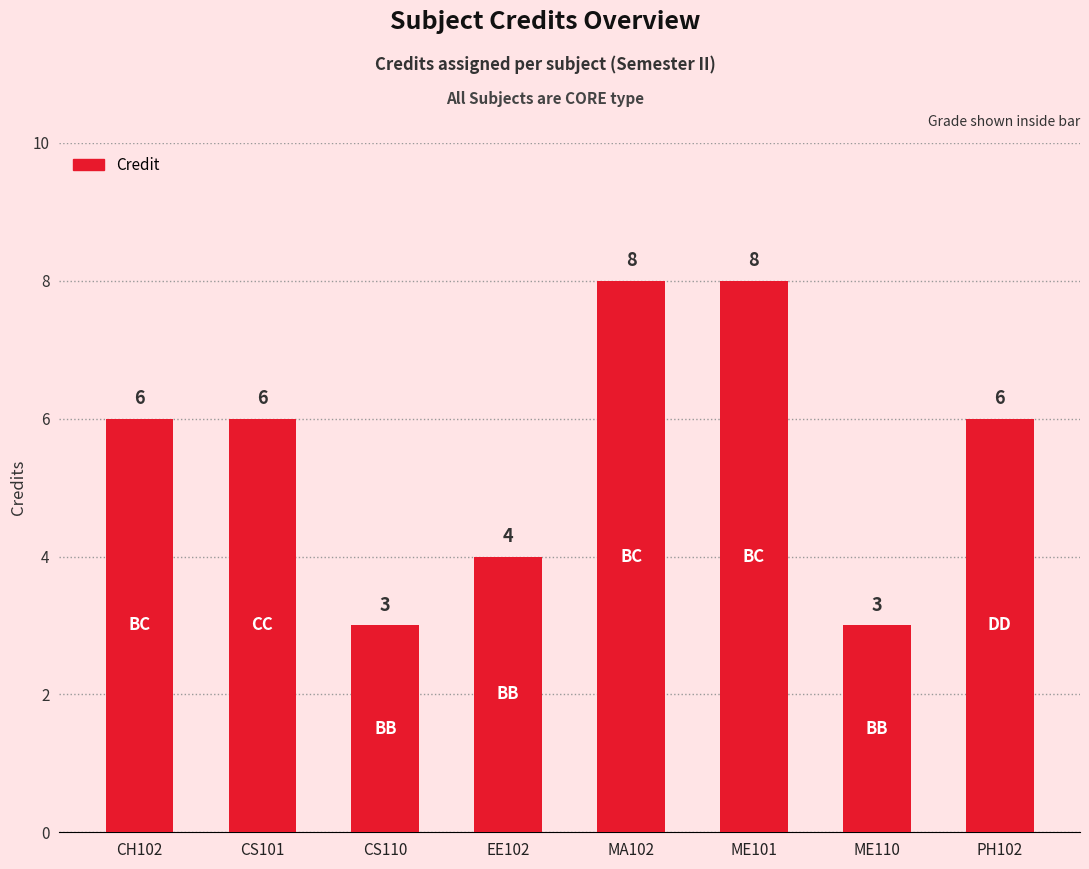

What is the label of the 7th bar from the right?

CS101